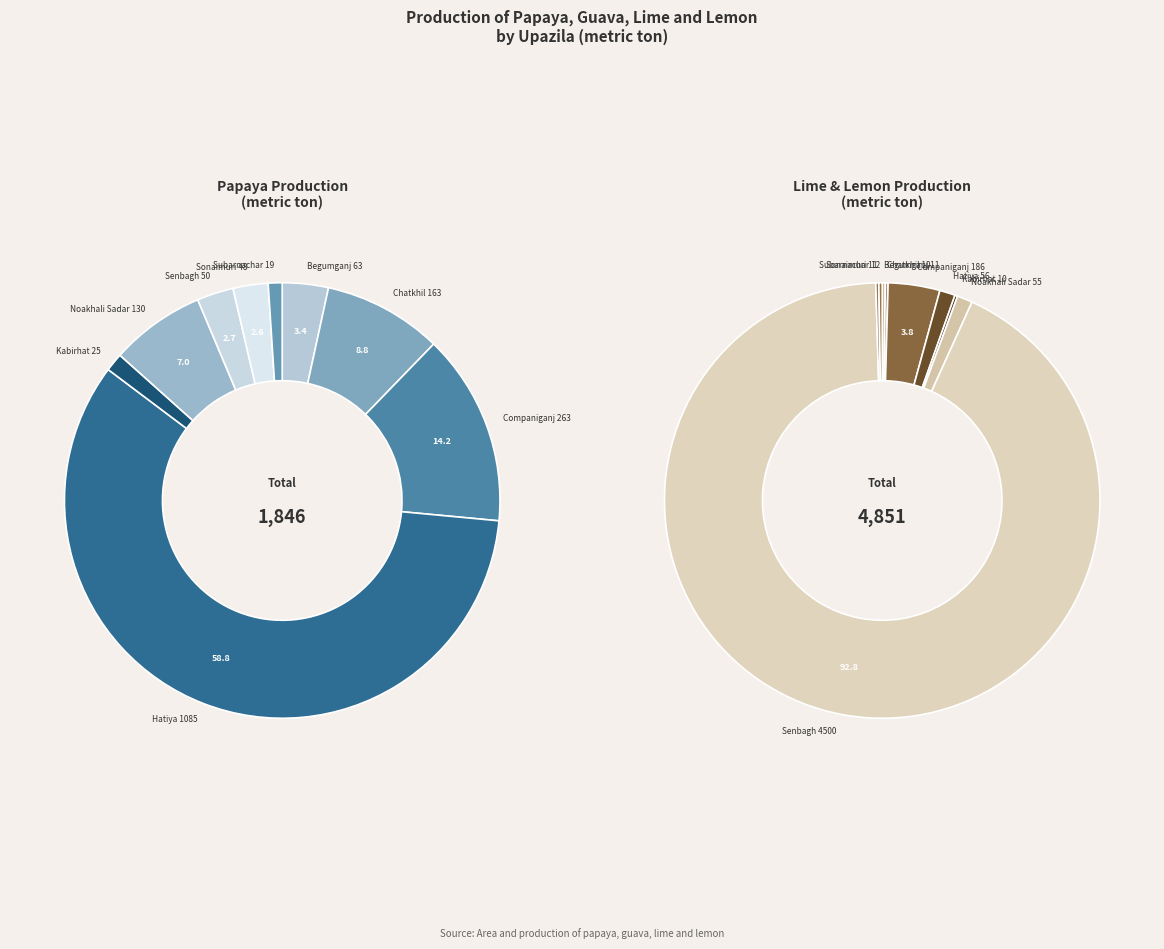

Between Senbagh and Kabirhat, which is larger?

Senbagh